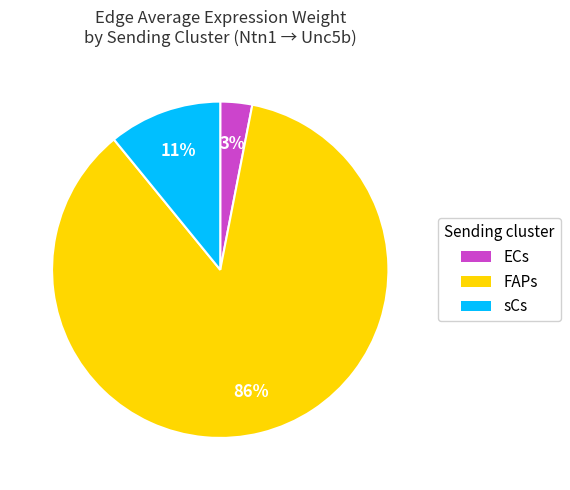

Which slice represents more than half of the pie?

FAPs